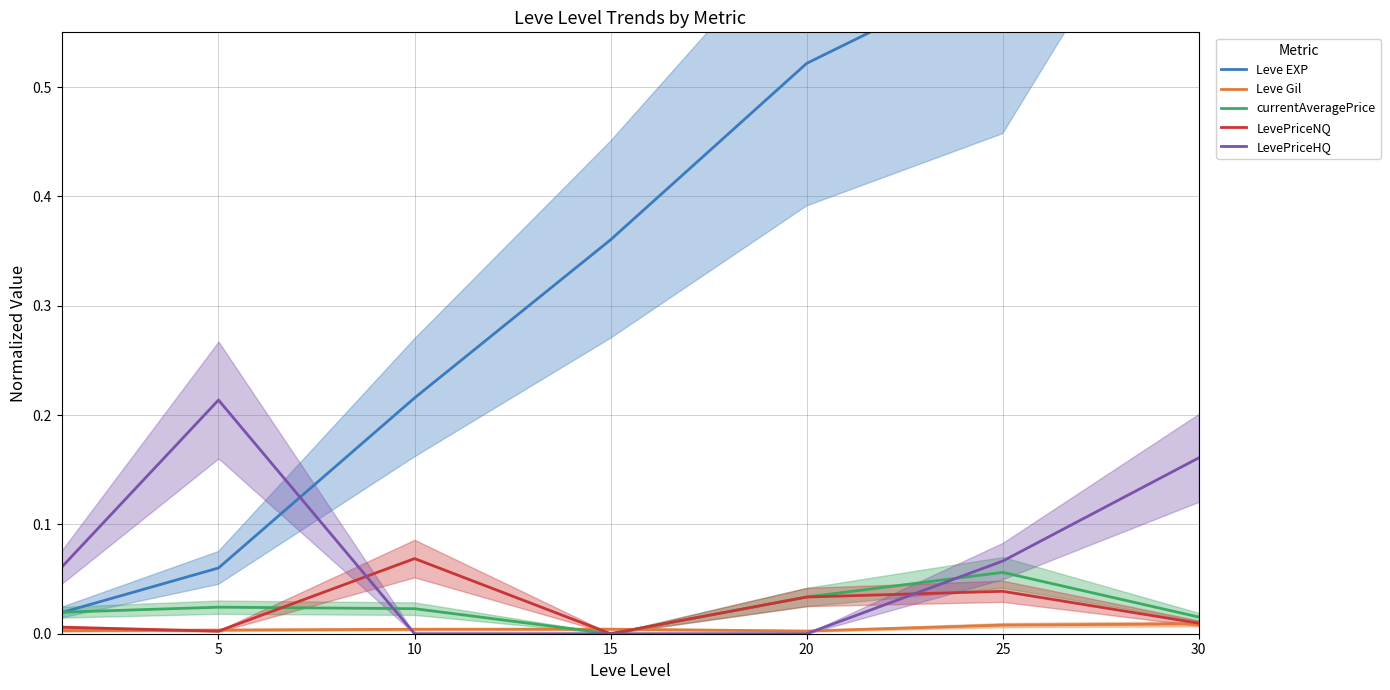

What is the value of the Leve EXP point at the 6th from the left?

0.6